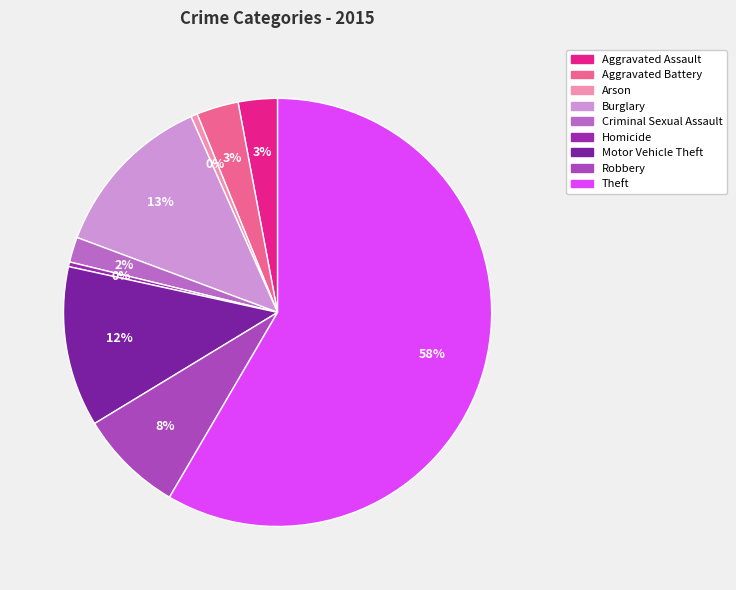

The Criminal Sexual Assault slice represents 11% of the pie. True or false?

False